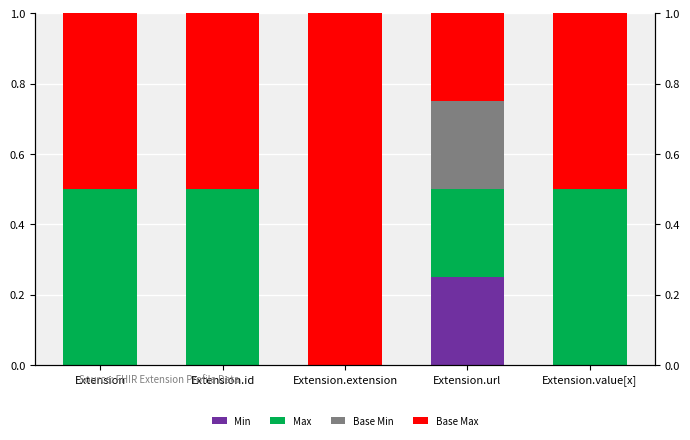

How many Min values are between 0 and 1?

5